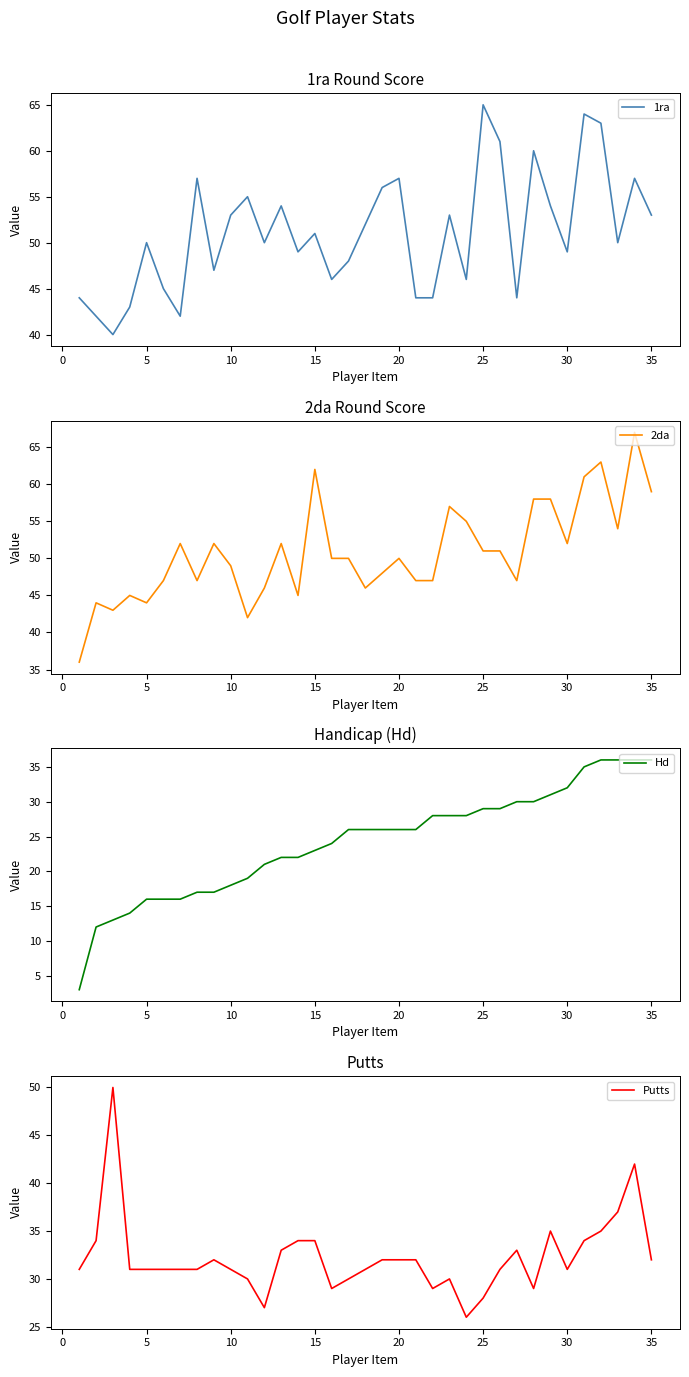

Which series has the widest spread of values?

Hd